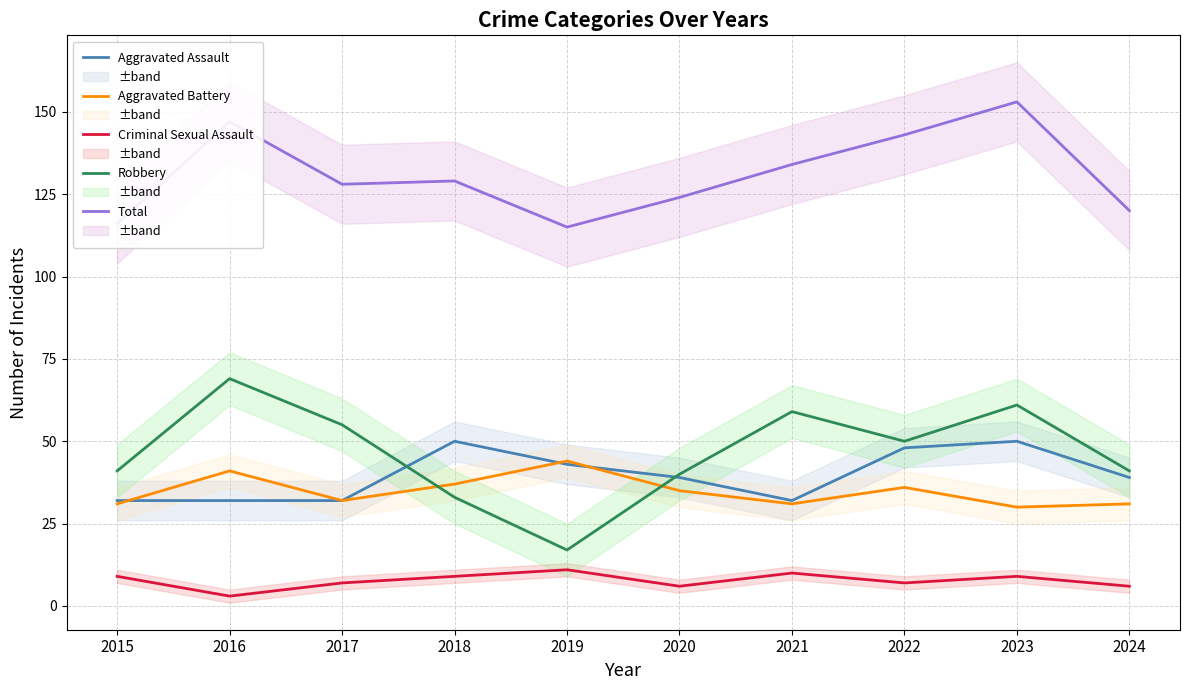

Between 2016 and 2021, which series saw the biggest shift?

Total